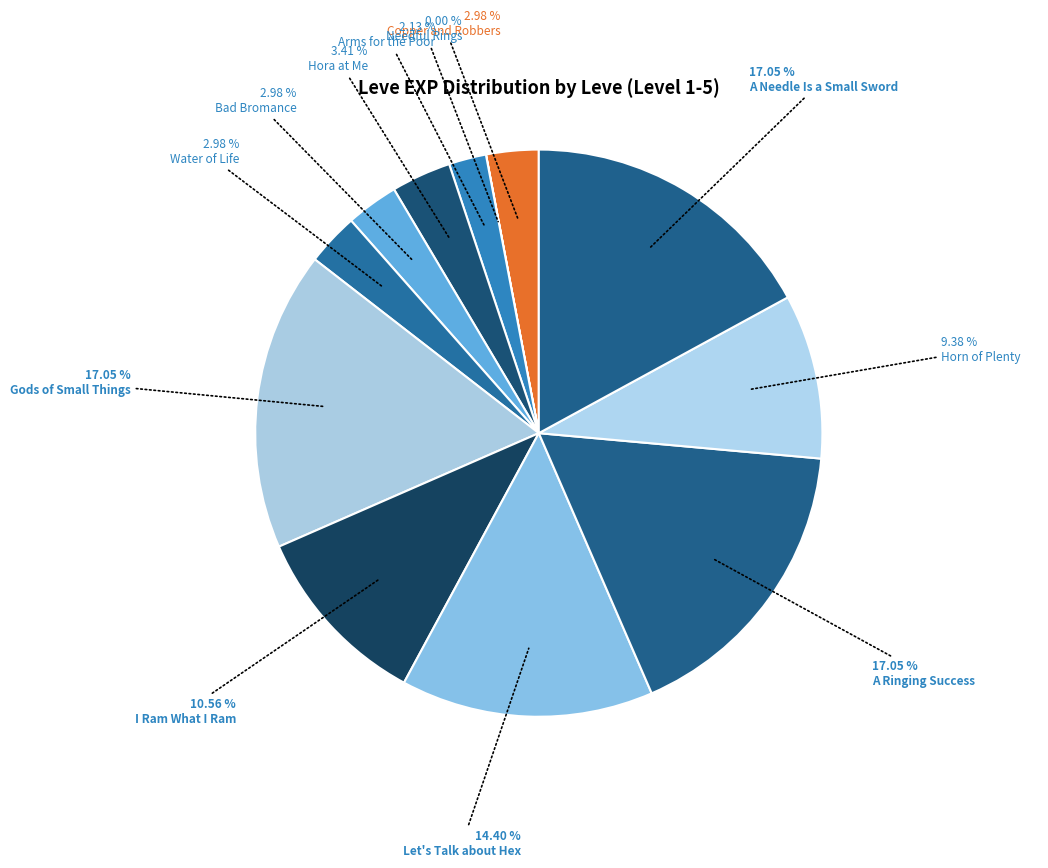

Count the number of slices in the pie.

12